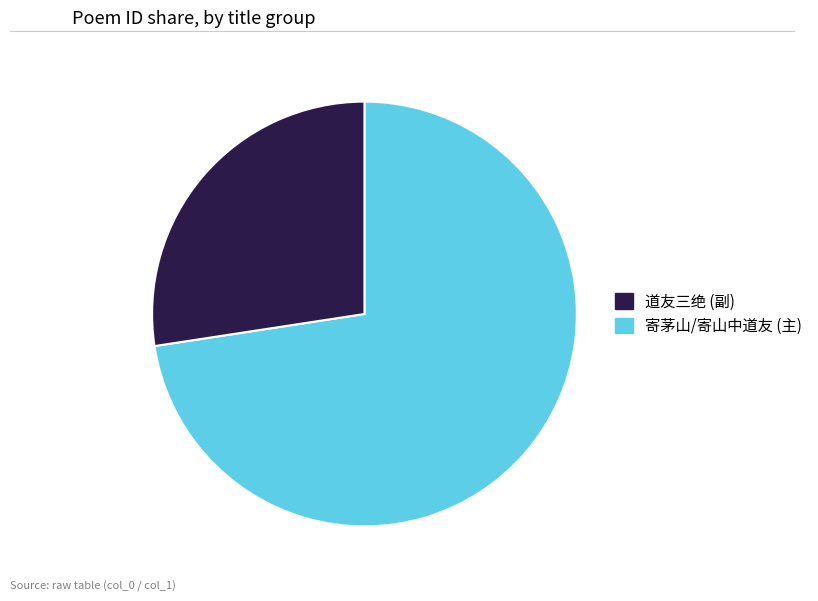

Is there any slice that represents more than half of the pie?

Yes